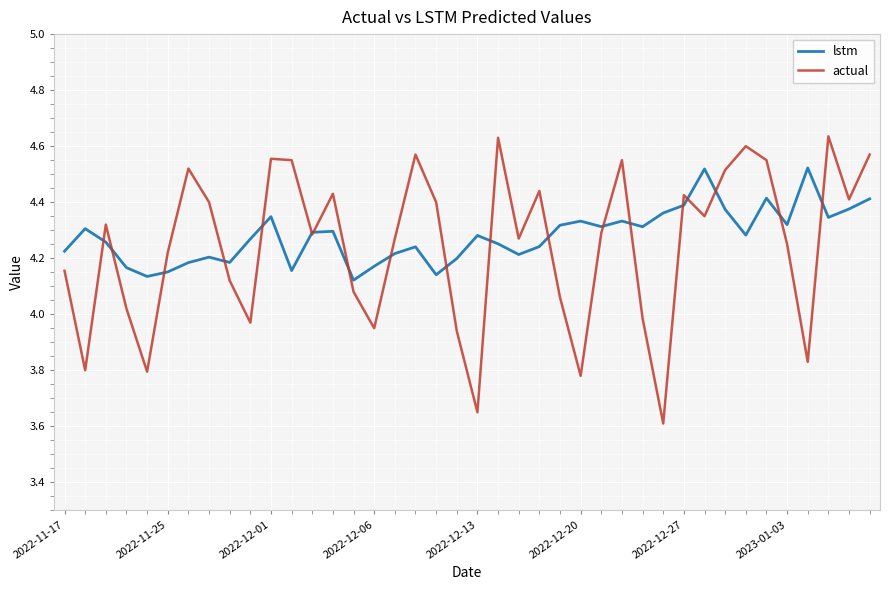

List the series in order of their peak value, lowest first.

lstm, actual